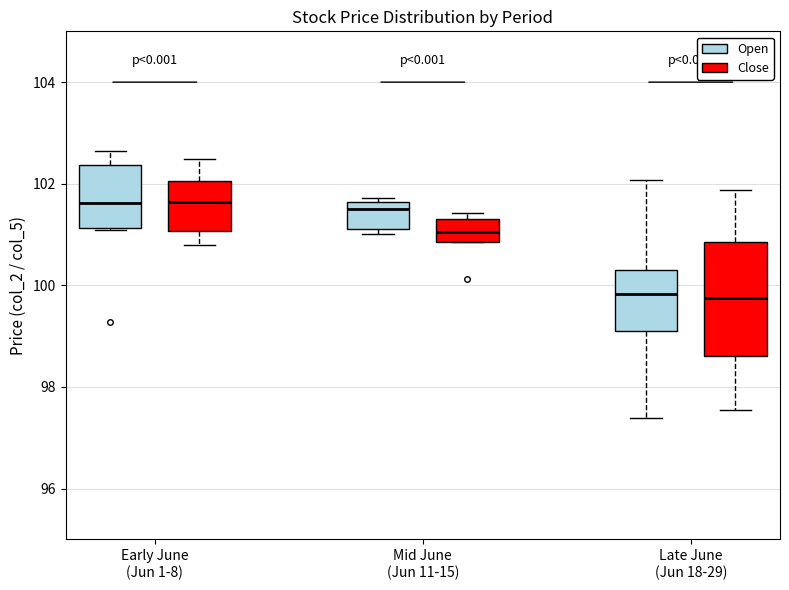

Reading left to right, read every box against the y-axis: the position of its median line, the range the box covers, and the ends of its whiskers. The values are not printed on the chart, so give them approximately, as read against the axis.

Early June (Jun 1-8) (Open): median 101.6, box 101.2 to 102.4, whiskers 101.0 to 102.6
Early June (Jun 1-8) (Close): median 101.6, box 101.0 to 102.0, whiskers 100.8 to 102.4
Mid June (Jun 11-15) (Open): median 101.6 (just below the box's upper edge), box 101.2 to 101.6, whiskers 101.0 to 101.8
Mid June (Jun 11-15) (Close): median 101.0, box 100.8 to 101.4, whiskers 100.8 to 101.4 (just above the box's upper edge)
Late June (Jun 18-29) (Open): median 99.8, box 99.0 to 100.4, whiskers 97.4 to 102.0
Late June (Jun 18-29) (Close): median 99.8, box 98.6 to 100.8, whiskers 97.6 to 101.8